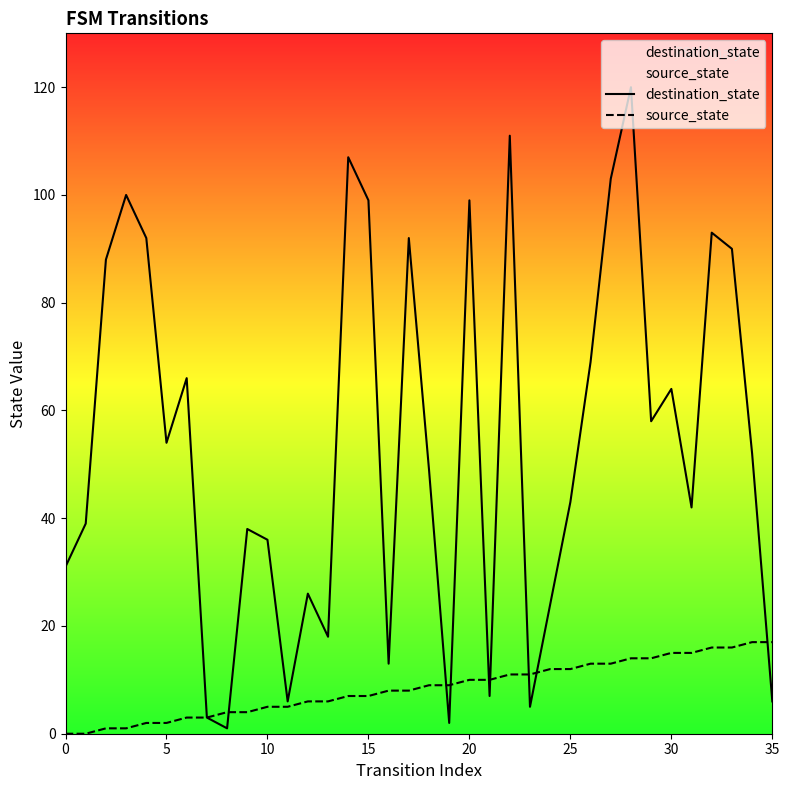

The value of source_state at 10 is 5. True or false?

True